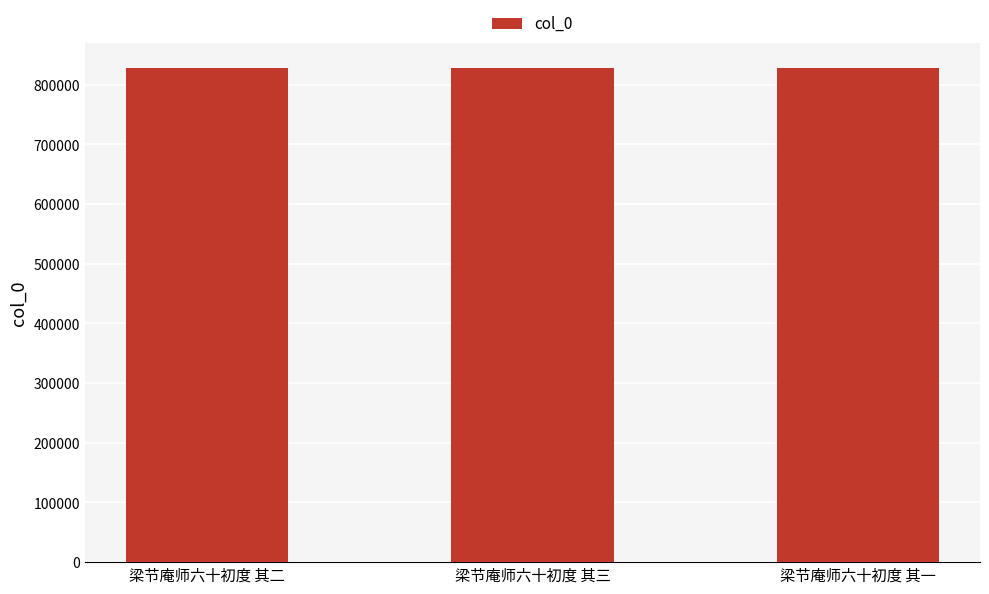

What is the sum of all values?

2484324